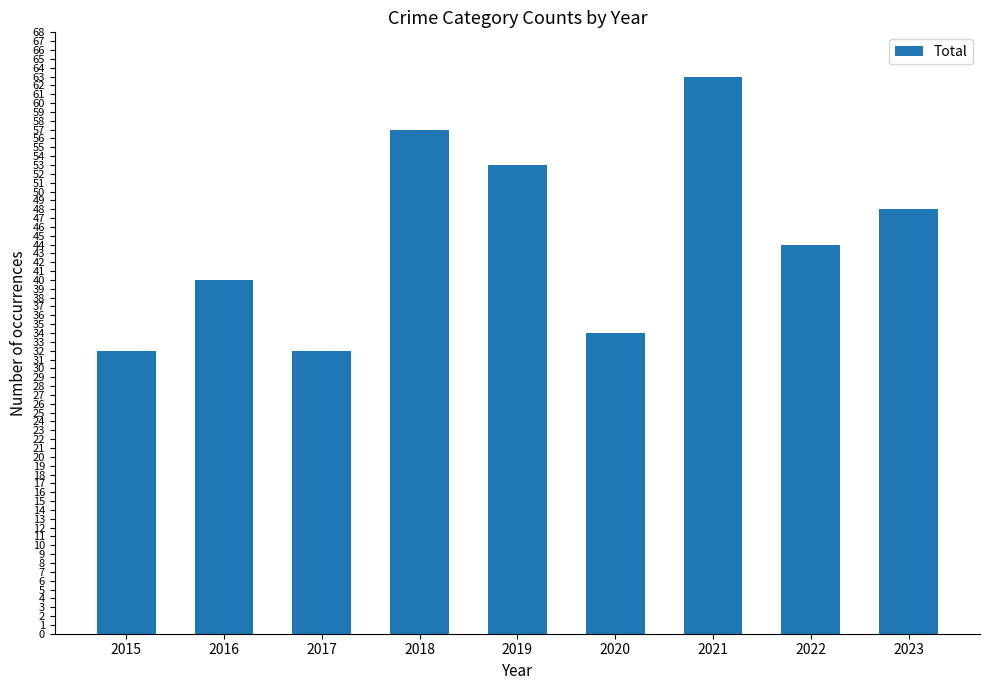

Between 2022 and 2021, which is larger?

2021